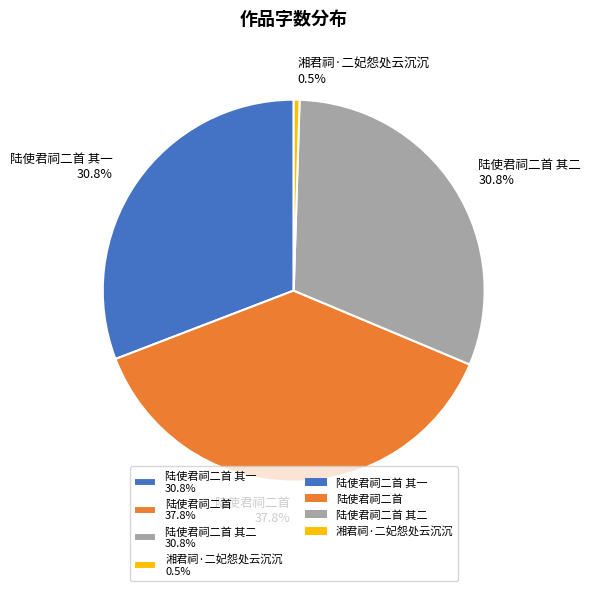

What portion of the pie excludes 陆使君祠二首 37.8%?

62.2%